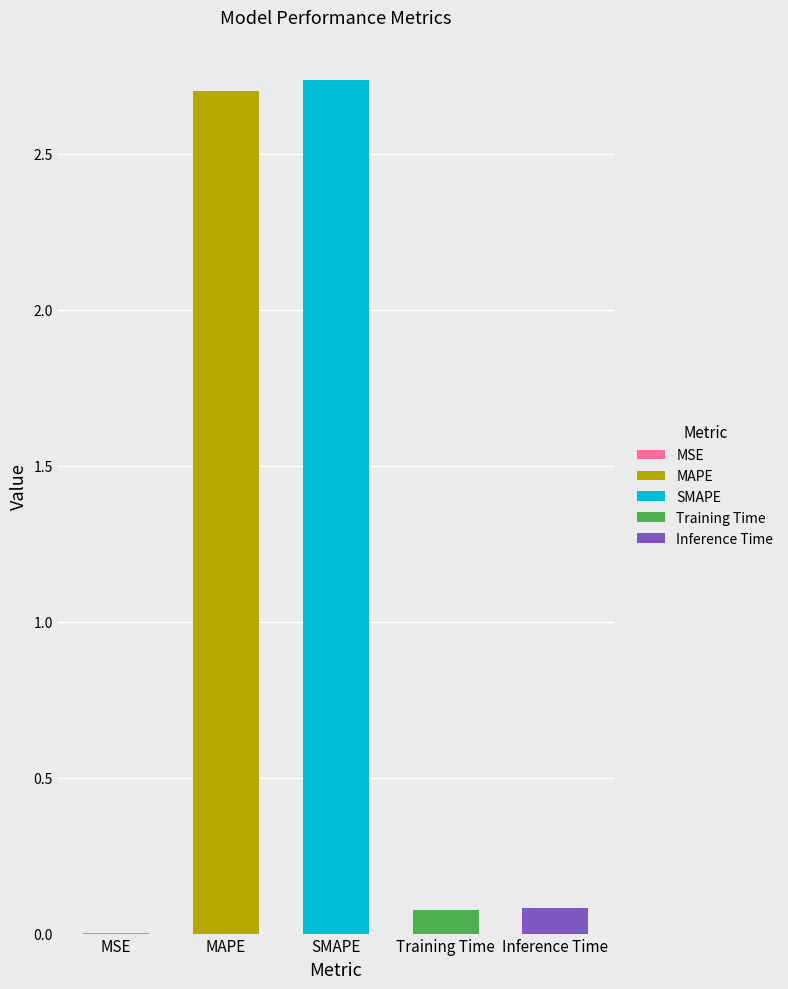

Reading right to left, what are all the values shown in this chart?

0.1	0.1	2.7	2.7	0.0